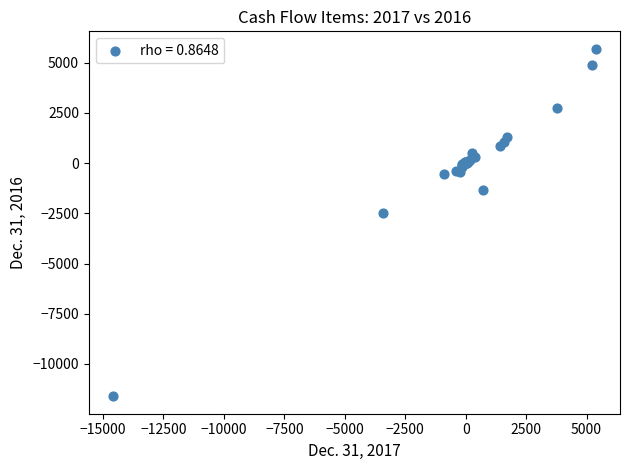

What Y value in the scatter plot is closest to -2957?

-2480.7